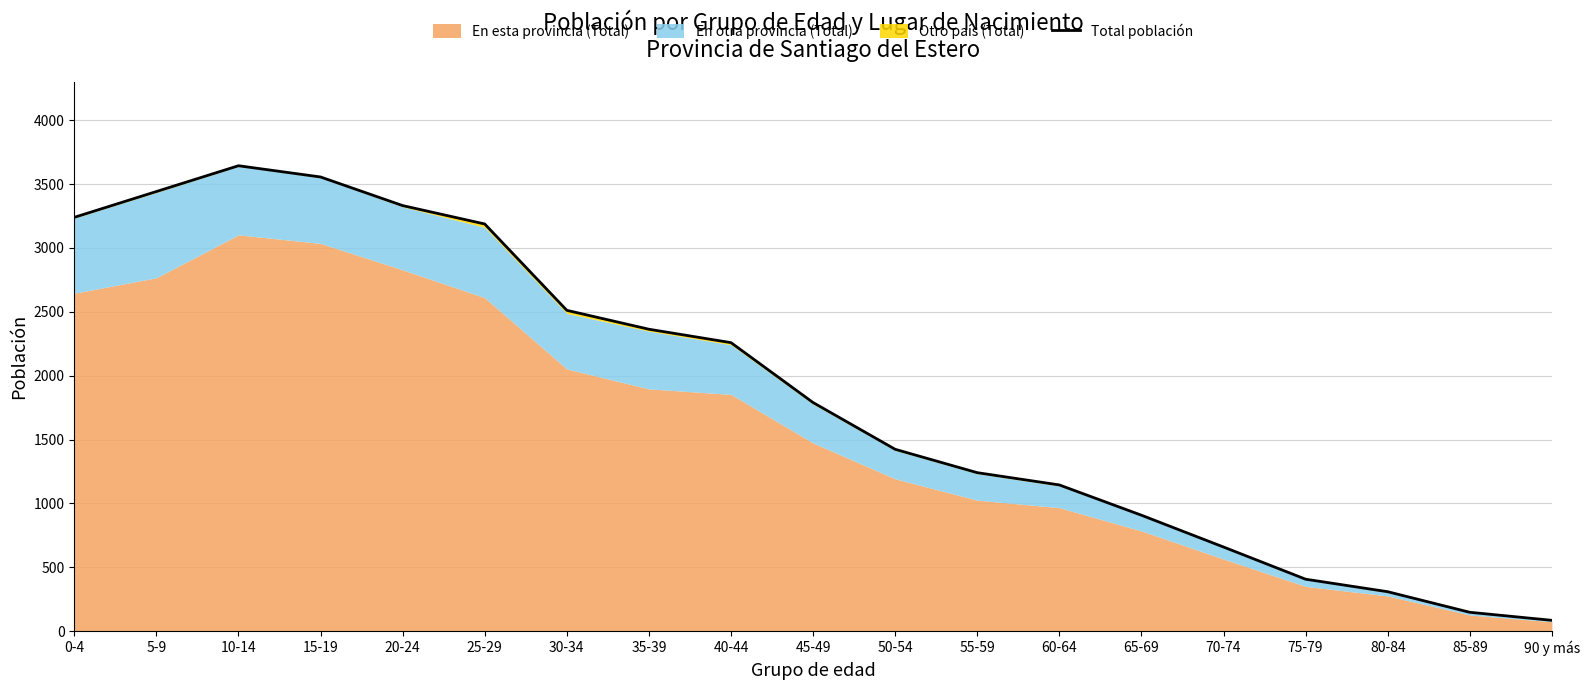

How many interior local peaks (higher than both neighbors) does the data have?

1